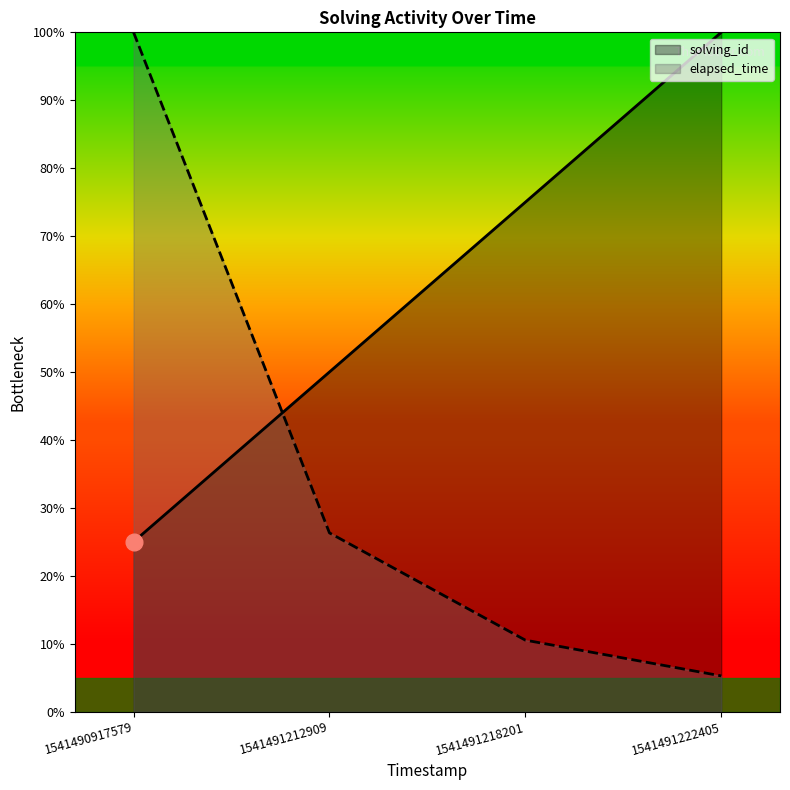

How many intersections are there between elapsed_time and solving_id?

1